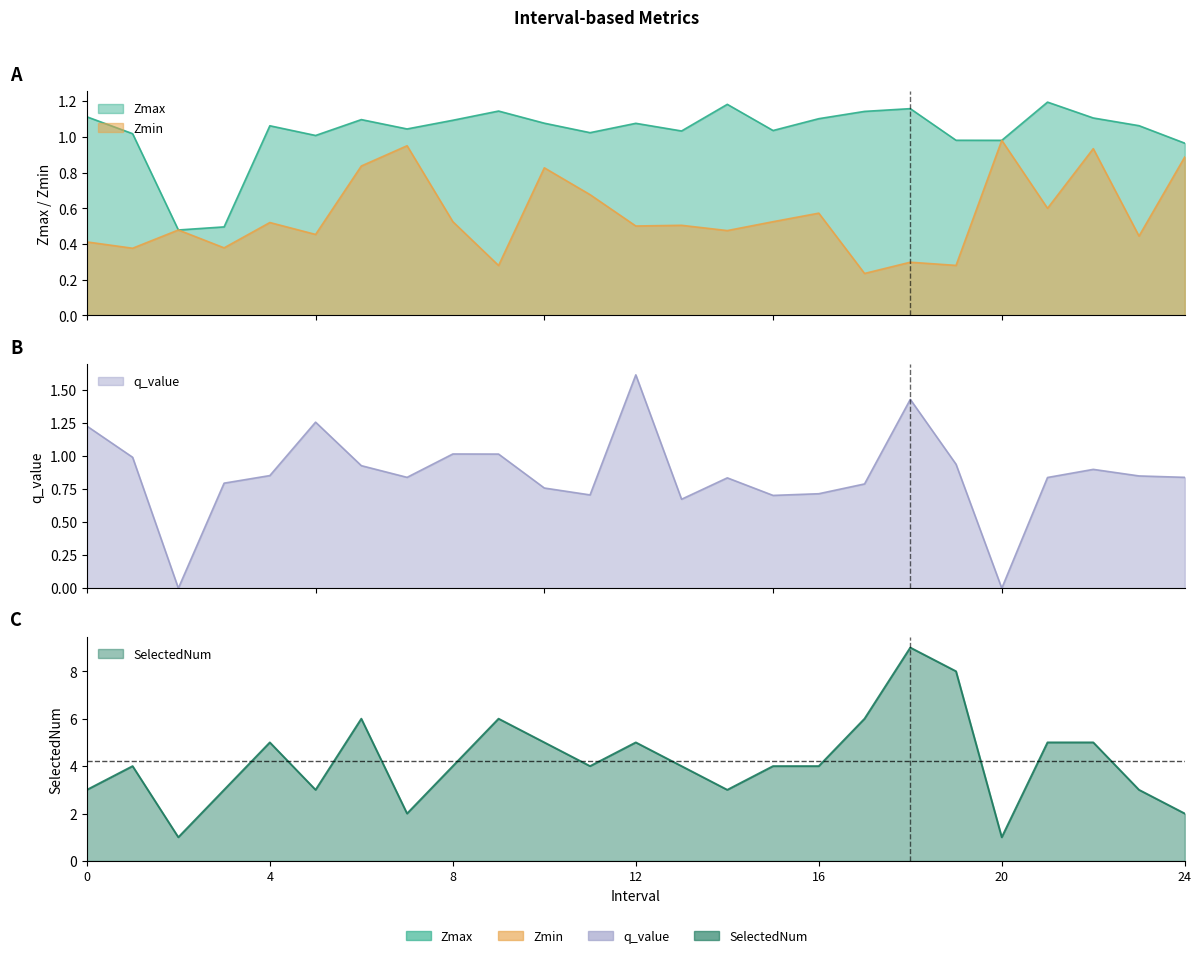

Count the number of categories in the chart.

25